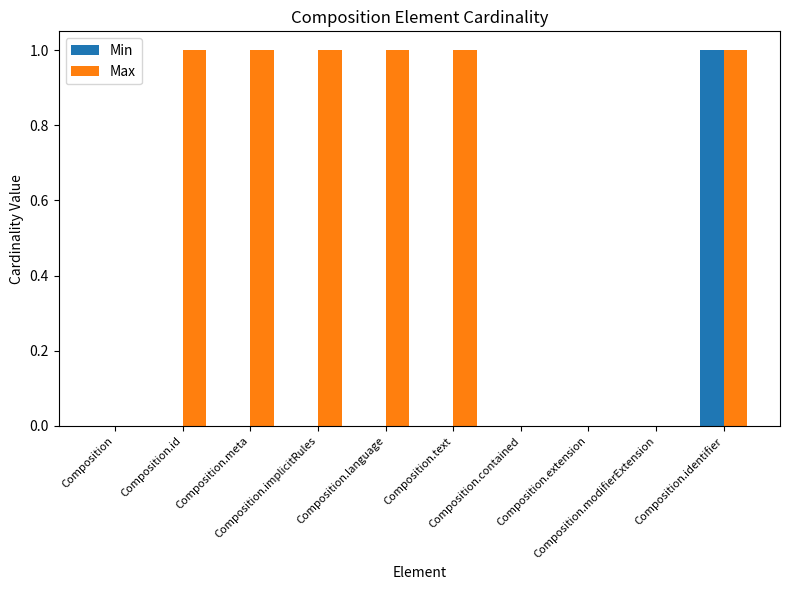

What are all the series names shown in the legend?

Min, Max